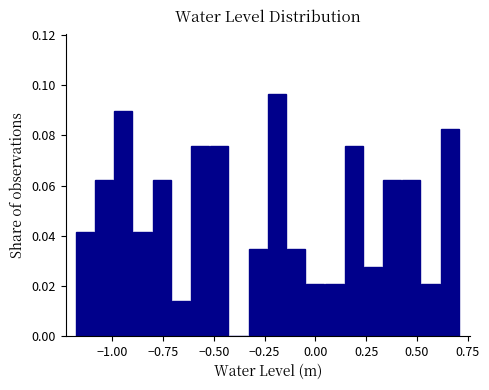

Around what value on the x-axis is the tallest bar? Give the approximate position of its centre, as read against the axis.

-0.20